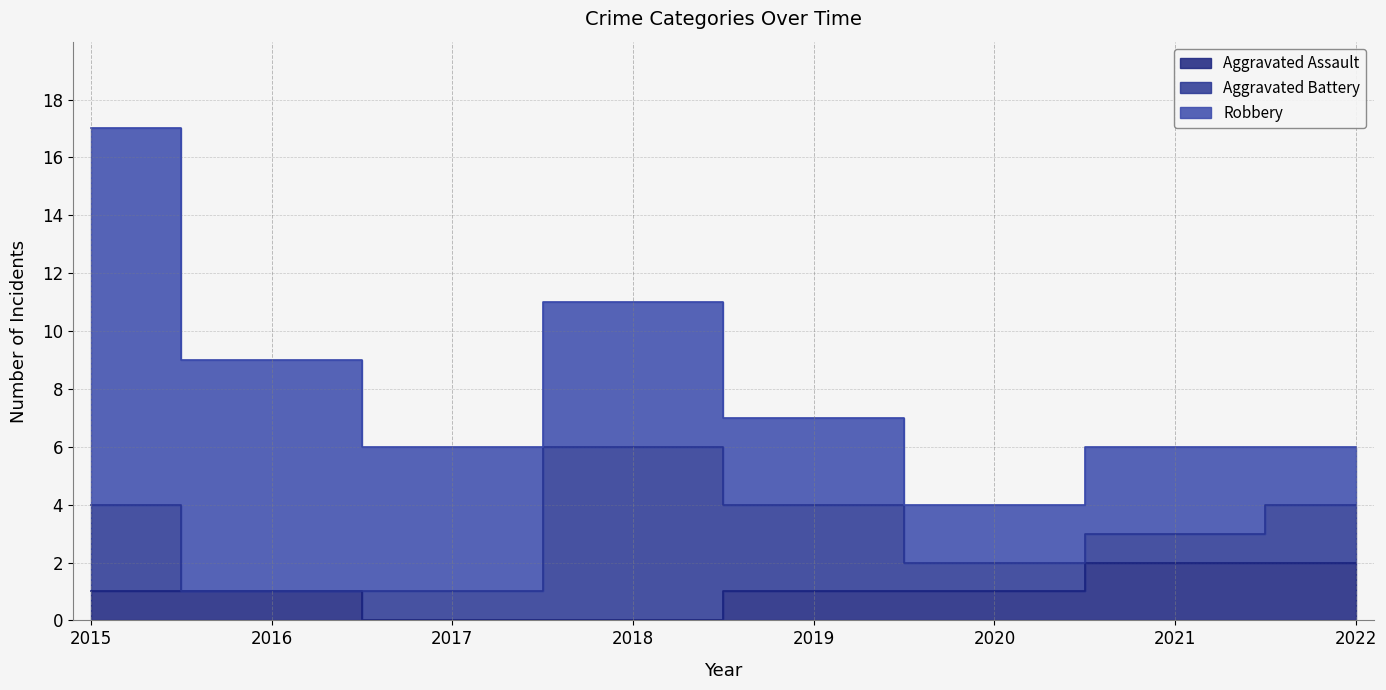

Where is the first local minimum for Aggravated Battery?

2016